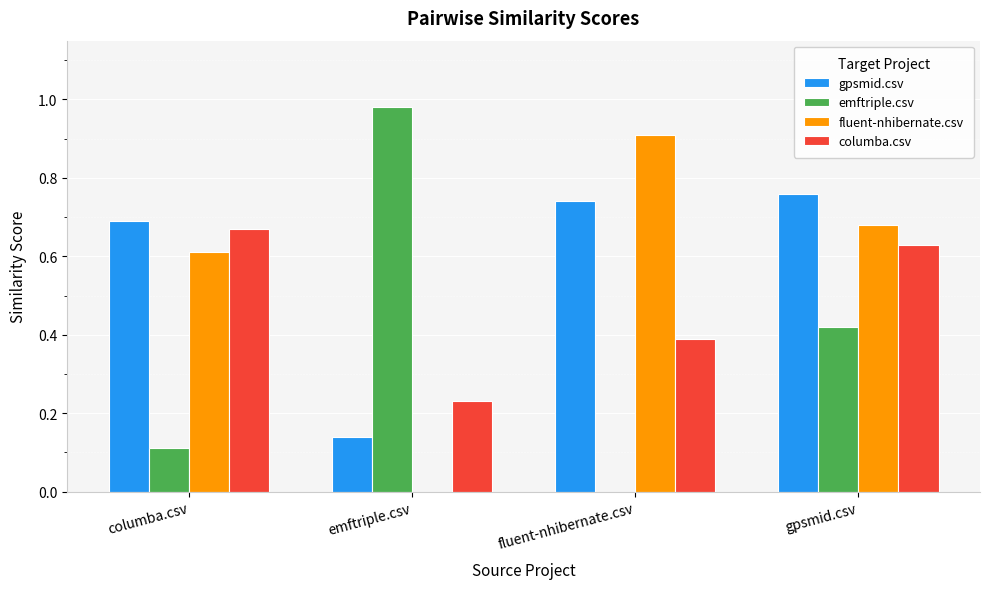

Between fluent-nhibernate.csv and gpsmid.csv, which series saw the biggest shift?

emftriple.csv